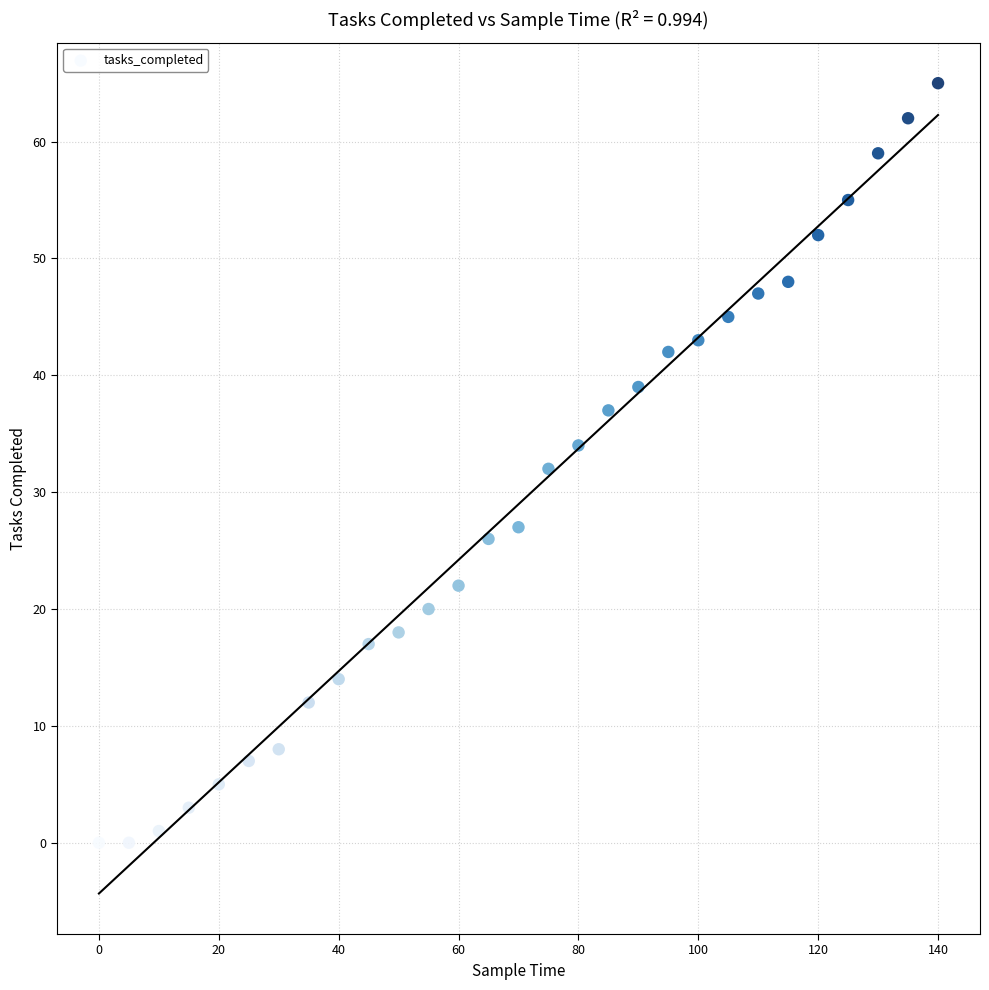

What is the range of X values (max minus min)?

140